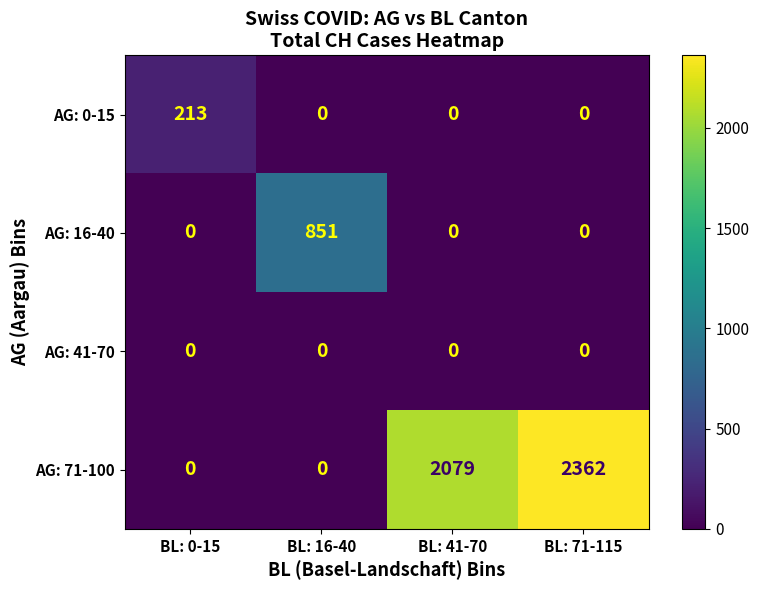

How many categories are shown in the chart?

4